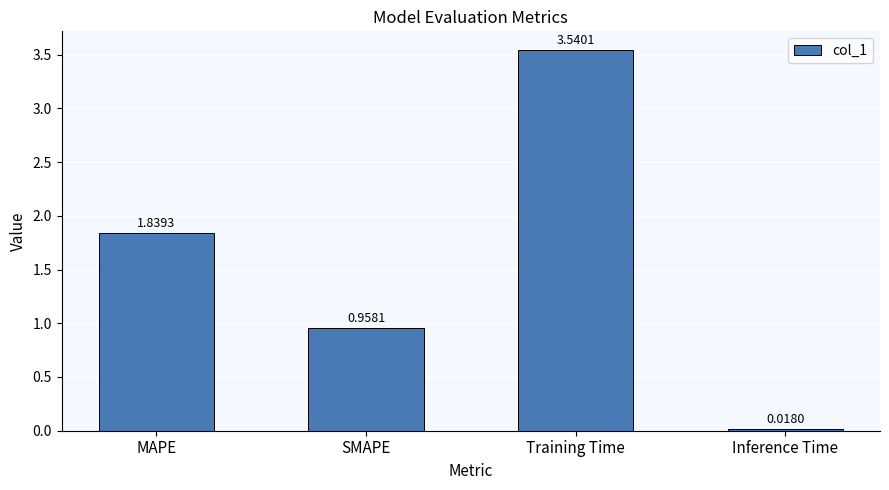

What position from the right is SMAPE?

3